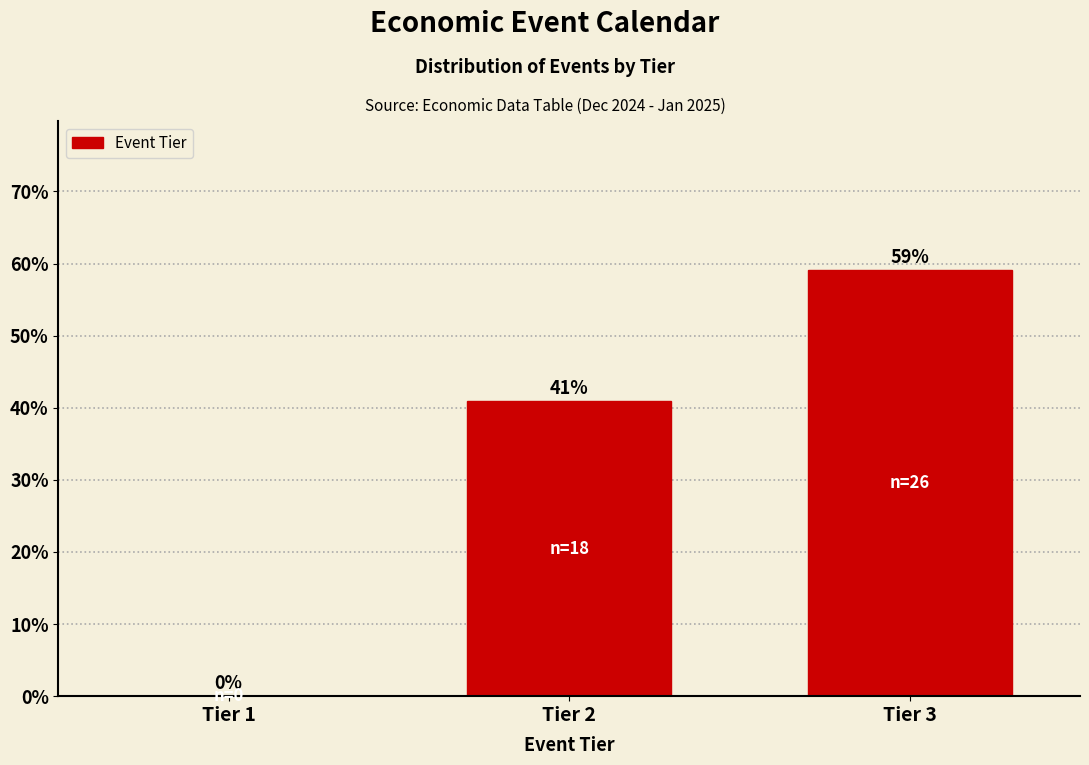

What is the sum of all values?

100.0